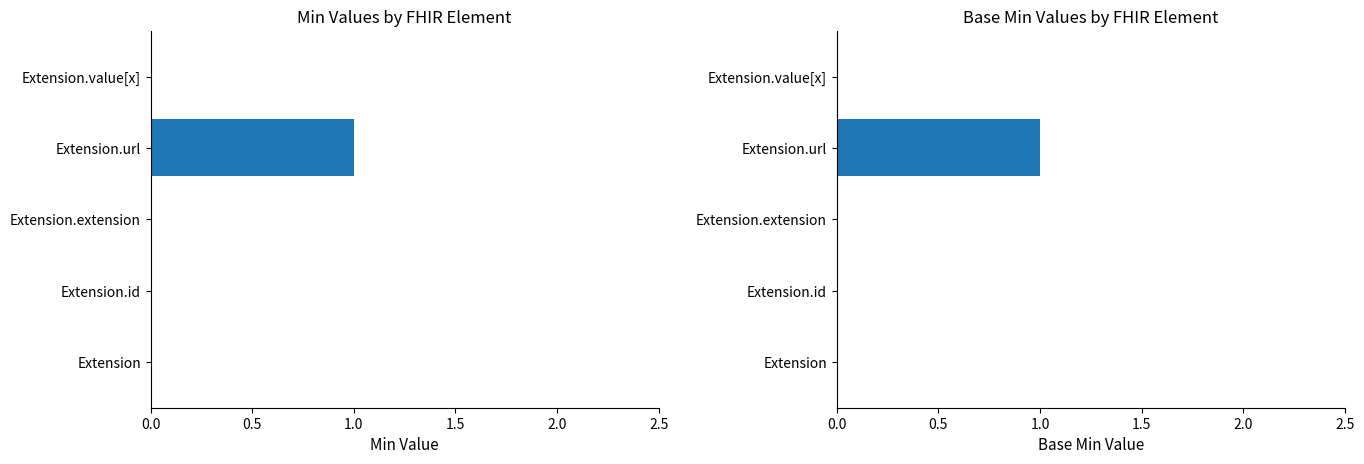

What is the total value across all series at Extension.url?

2